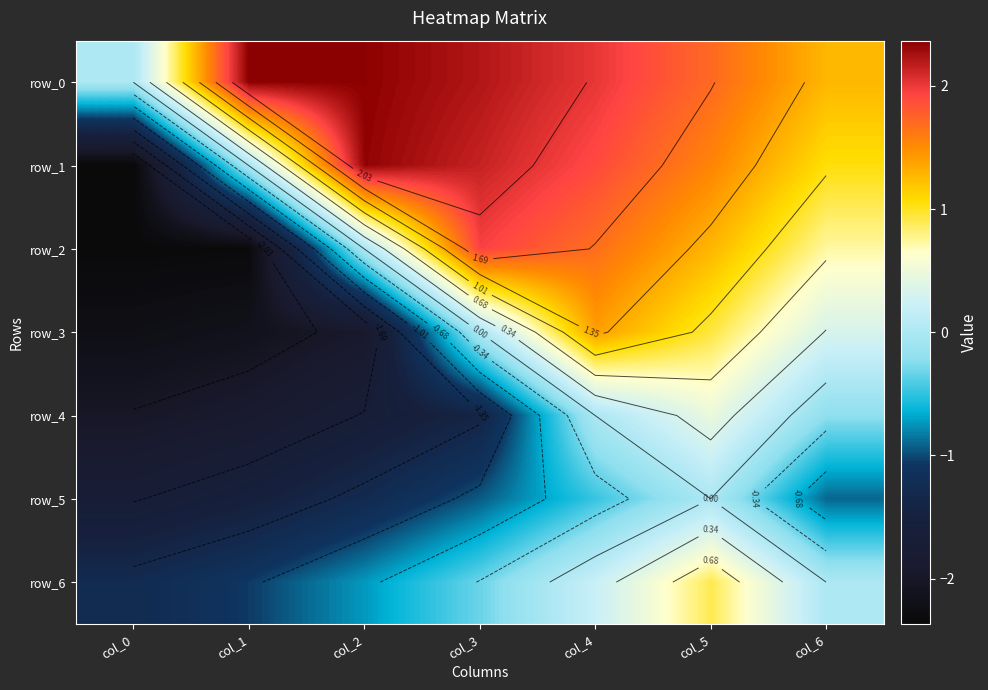

Reading left to right, extract all data points from this chart.

row_0: col_0=0.0	col_1=2.4	col_2=2.4	col_3=2.2	col_4=2.0	col_5=1.7	col_6=1.3
row_1: col_0=-2.4	col_1=0.0	col_2=2.3	col_3=2.1	col_4=1.9	col_5=1.5	col_6=1.1
row_2: col_0=-2.4	col_1=-2.3	col_2=0.0	col_3=2.0	col_4=1.7	col_5=1.3	col_6=0.7
row_3: col_0=-2.2	col_1=-2.1	col_2=-2.0	col_3=0.0	col_4=1.4	col_5=0.9	col_6=0.3
row_4: col_0=-2.0	col_1=-1.9	col_2=-1.7	col_3=-1.4	col_4=0.0	col_5=0.5	col_6=-0.2
row_5: col_0=-1.7	col_1=-1.5	col_2=-1.3	col_3=-0.9	col_4=-0.5	col_5=0.0	col_6=-0.9
row_6: col_0=-1.3	col_1=-1.1	col_2=-0.7	col_3=-0.3	col_4=0.2	col_5=0.9	col_6=0.0